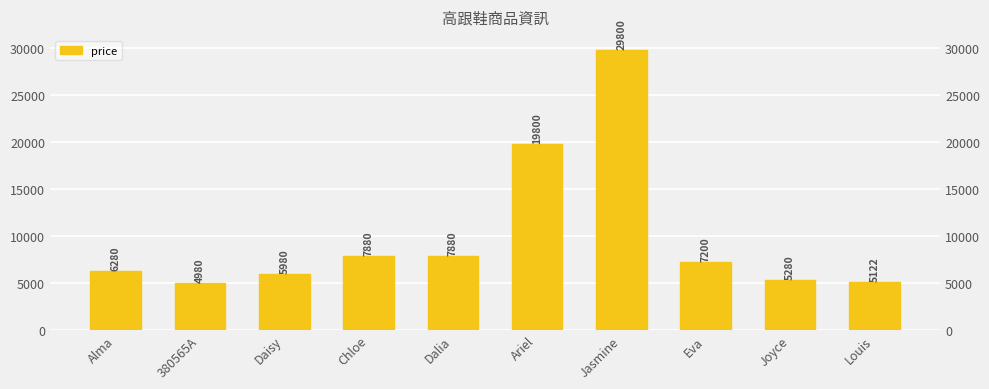

How many series are shown in this chart?

1